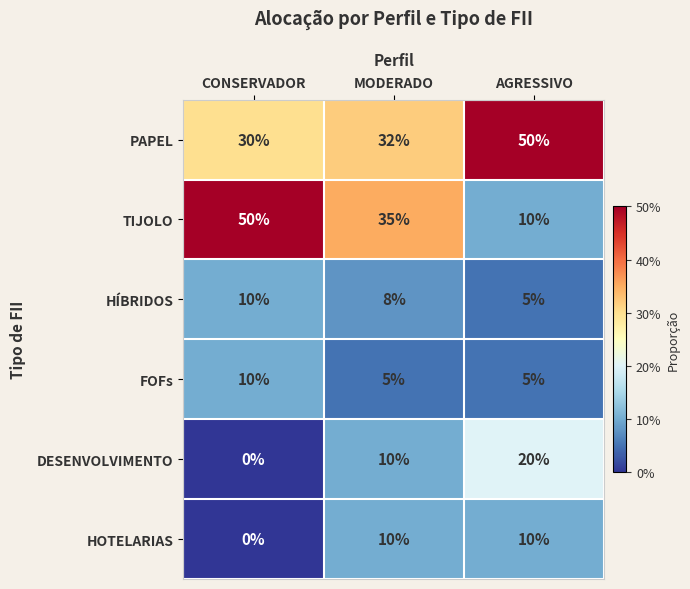

How many series are shown in this chart?

6